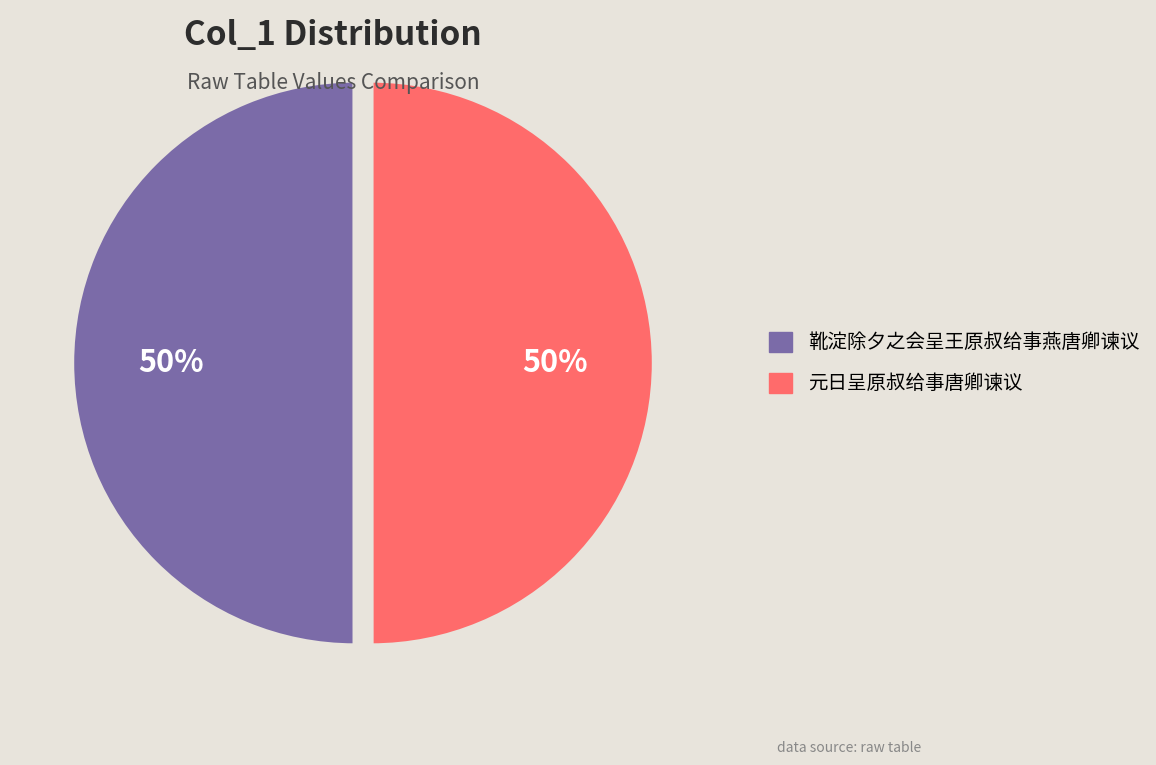

The 靴淀除夕之会呈王原叔给事燕唐卿谏议 slice represents 64% of the pie. True or false?

False